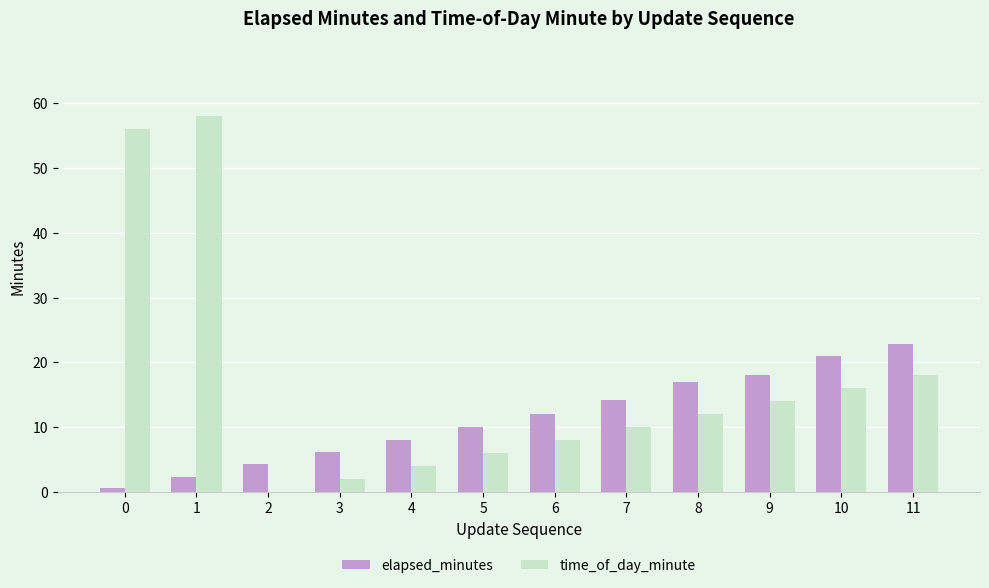

What is the sum of all elapsed_minutes values?

136.2